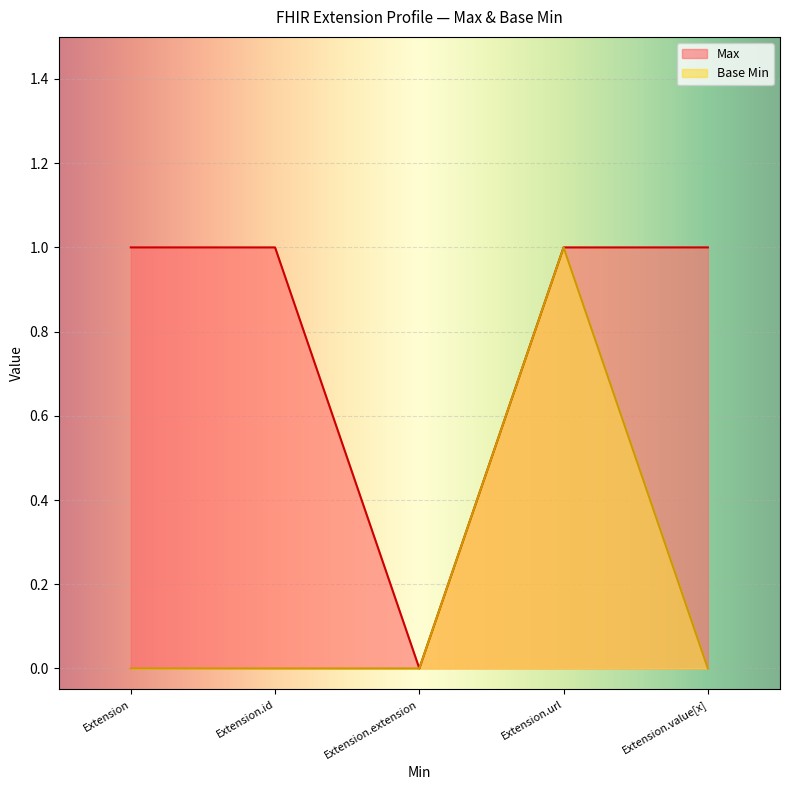

Rank the series by their maximum value, from lowest to highest.

Max, Base Min